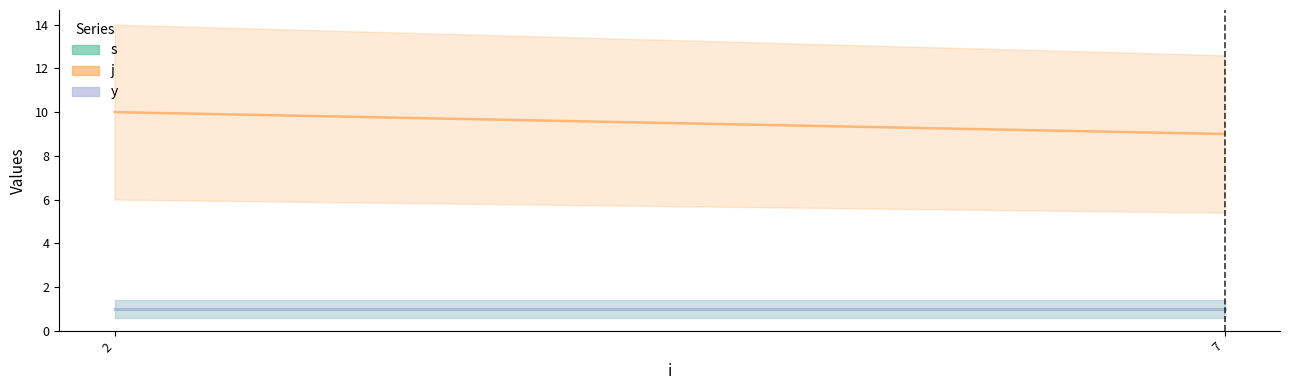

How many distinct data groups are displayed?

3